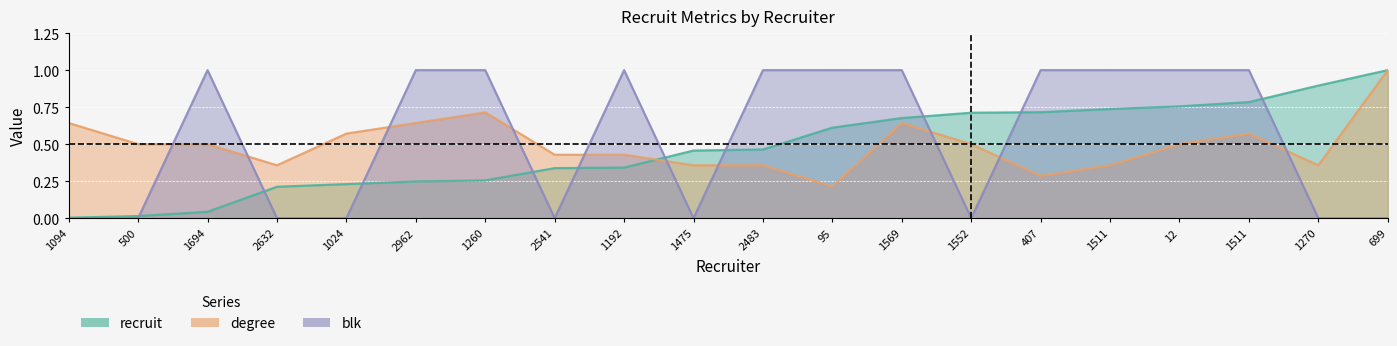

What are all the series names shown in the legend?

recruit, degree, blk